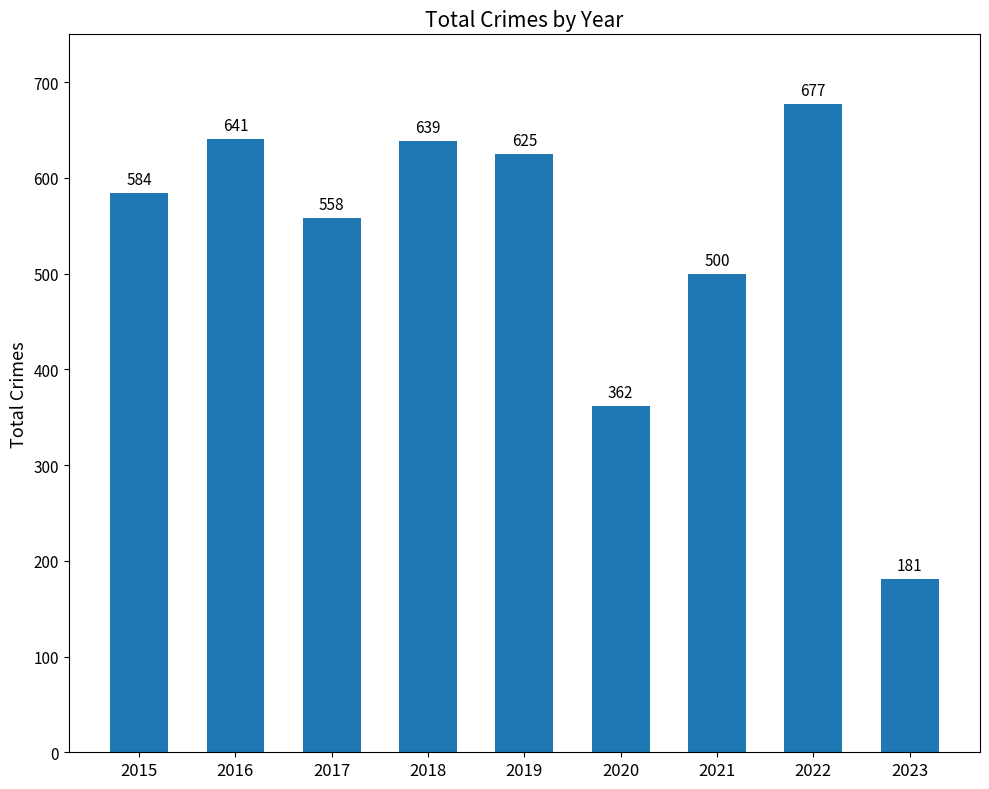

What is the sum of all values?

4767